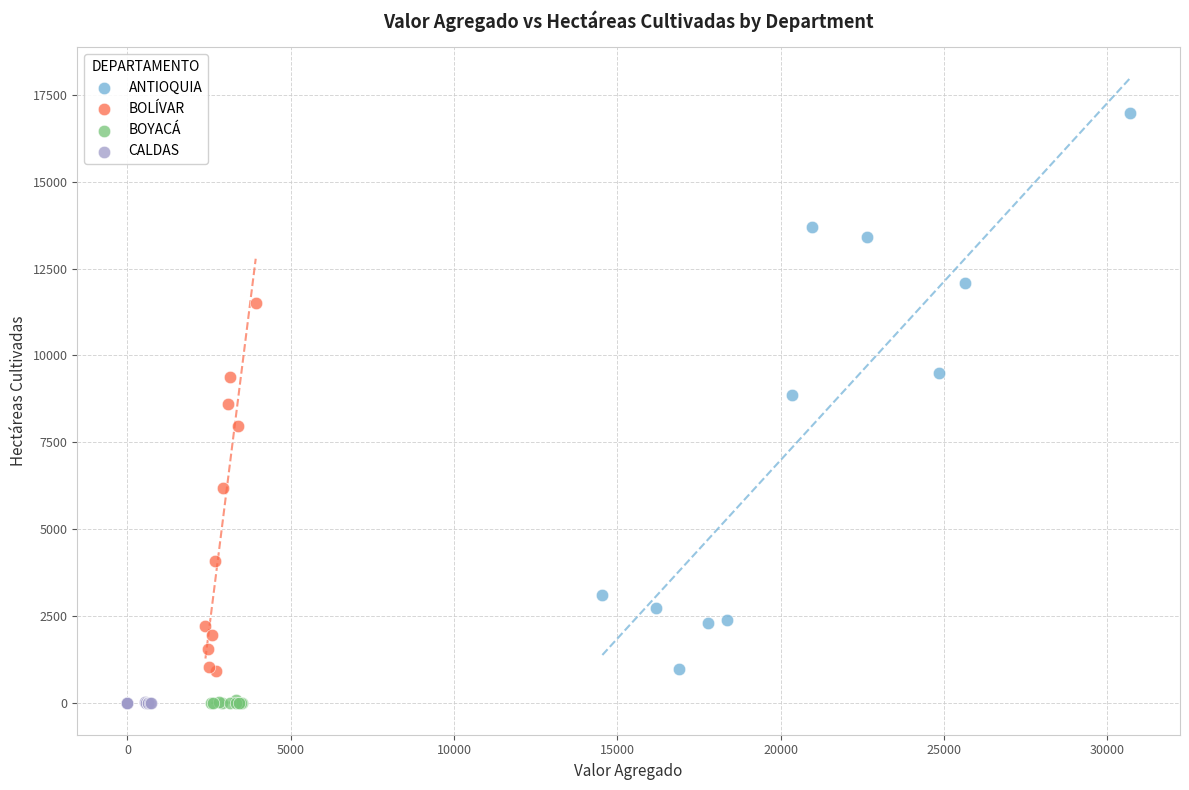

Which series has the largest Y range (max minus min)?

ANTIOQUIA